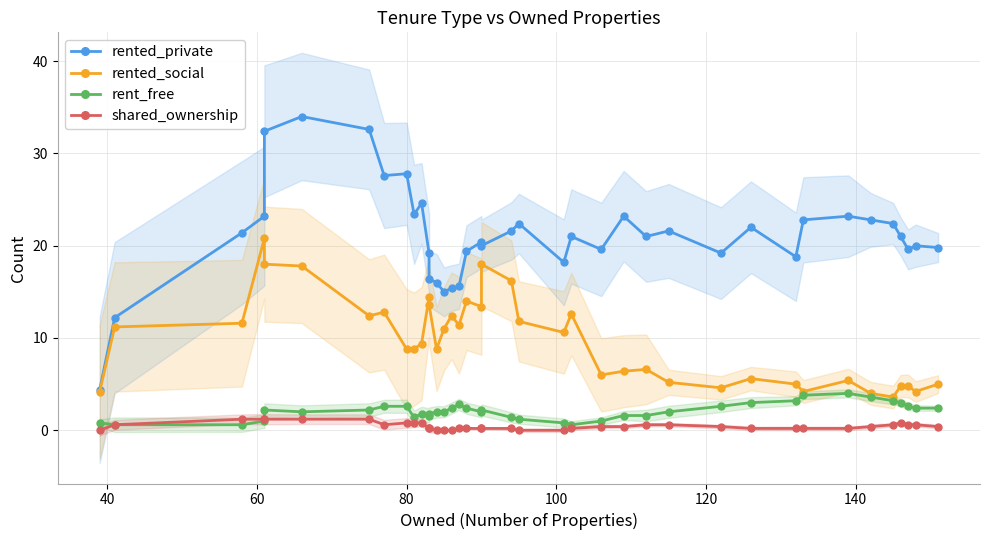

How many data points in rented_social are above 9?

20